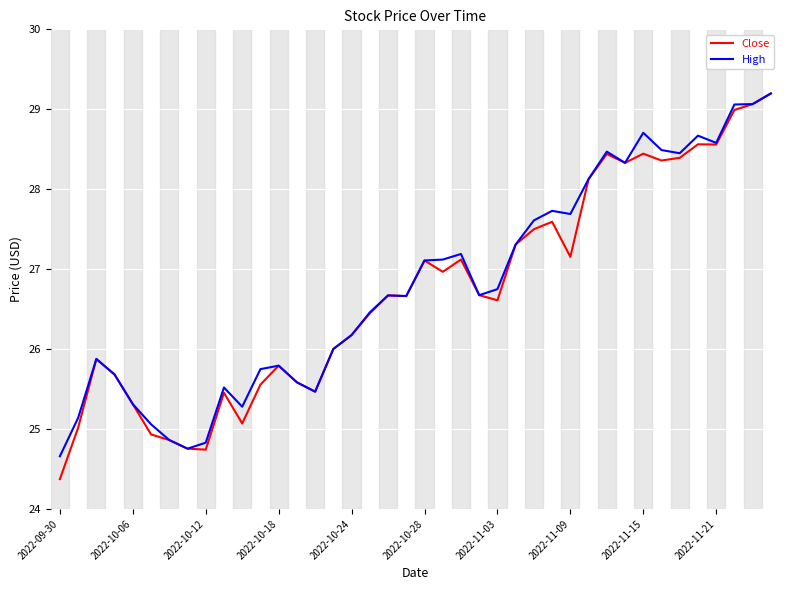

Which series has the widest spread of values?

Close